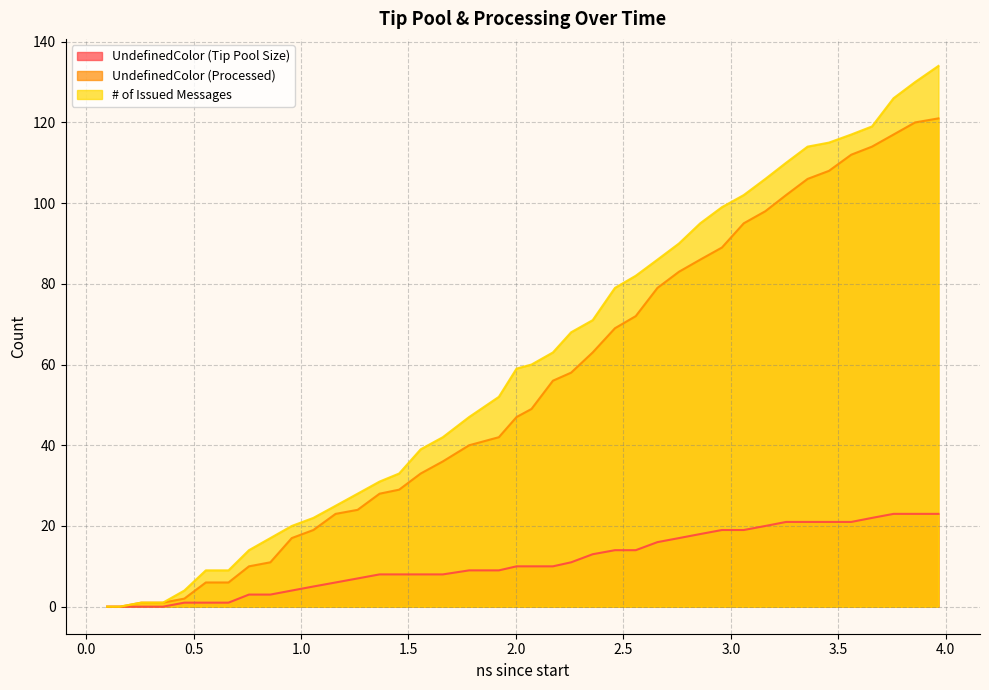

Is the value of # of Issued Messages at 10 greater than the value of UndefinedColor (Tip Pool Size) at 23?

Yes